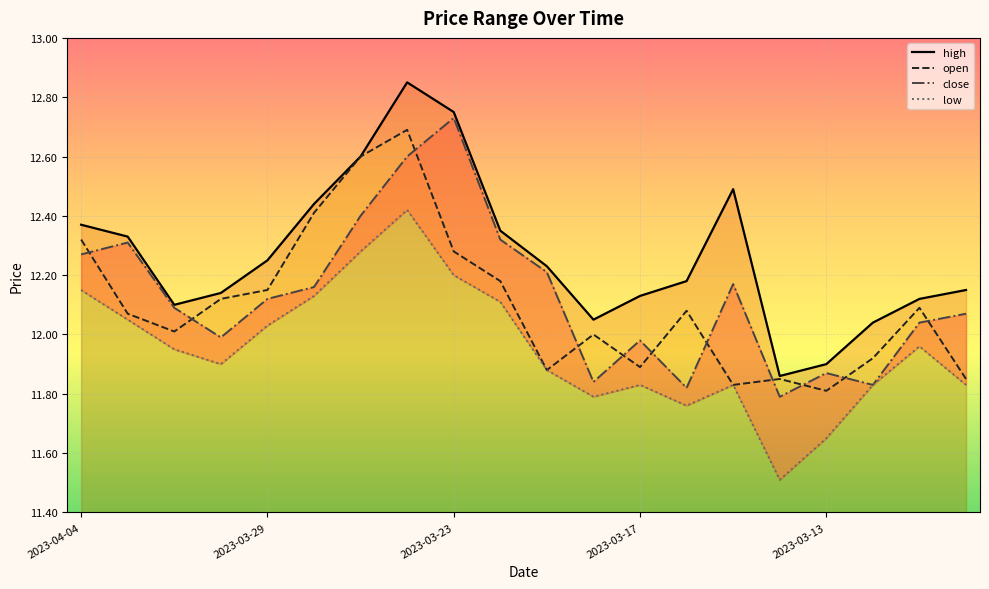

The high series shows 12.0 at 17. True or false?

True